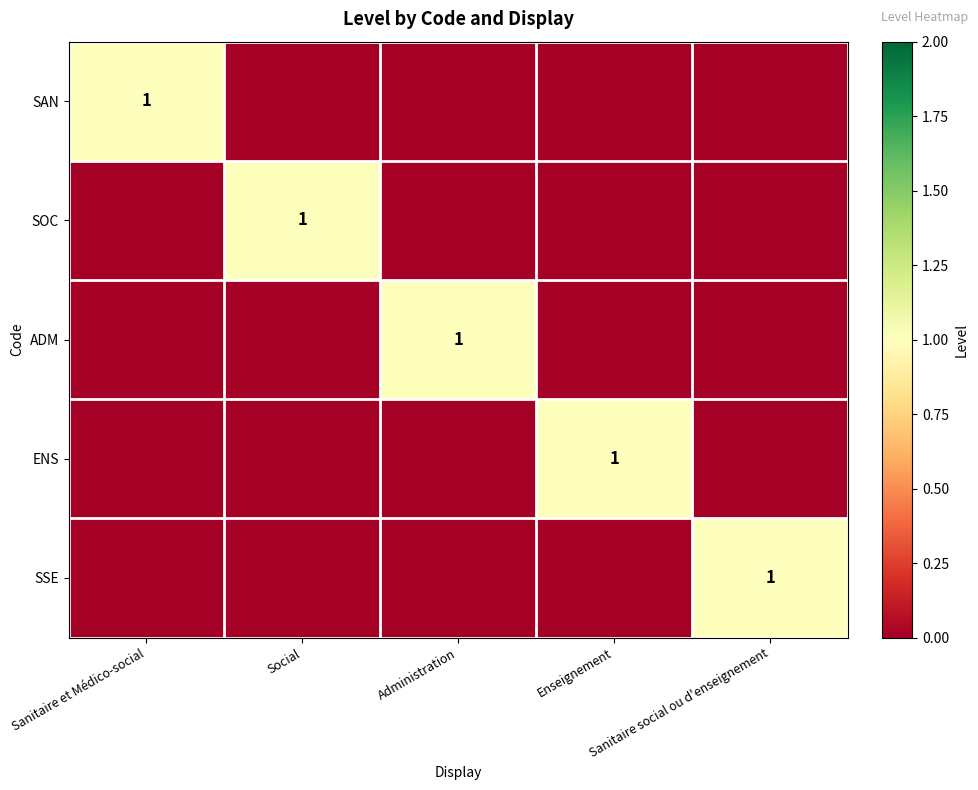

True or false: ENS has a value of 0 at Administration.

False